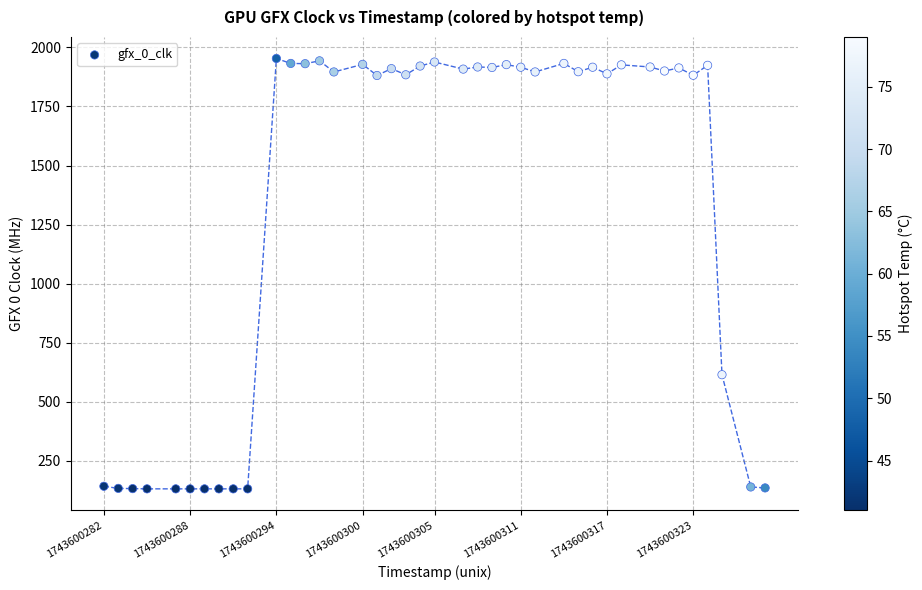

What Y value in the scatter plot is closest to 1042?

615